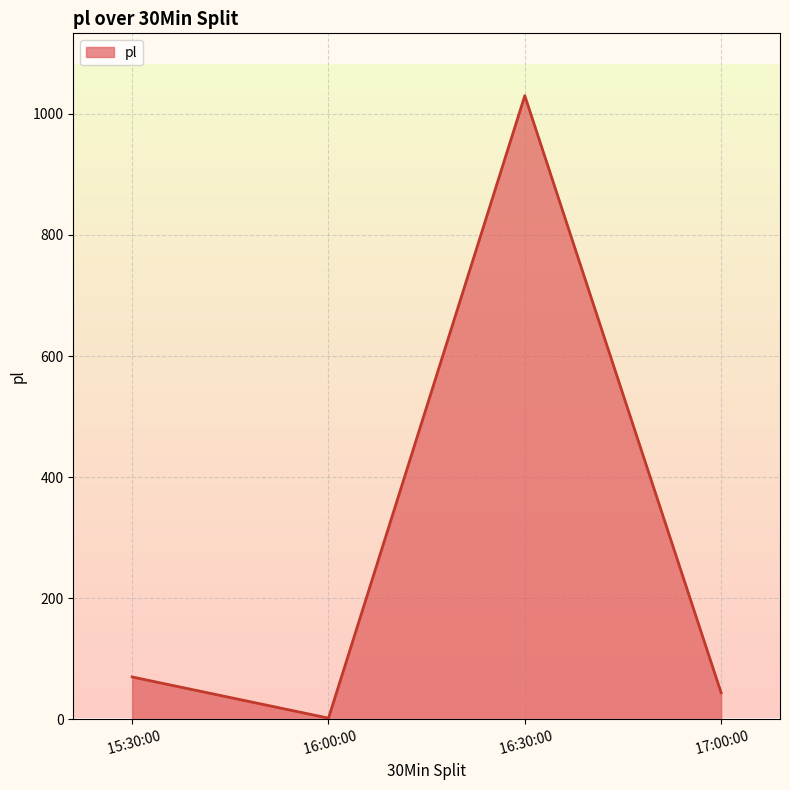

At which label is the value closest to 516?

 15:30:00